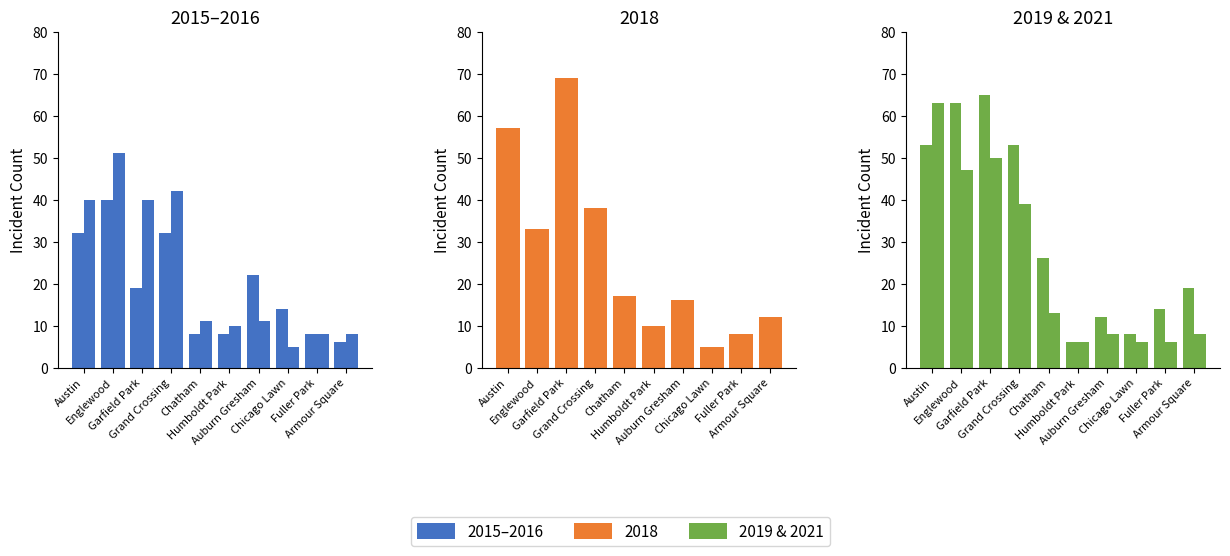

Is it true that 2021 equals 23 at Chatham?

False